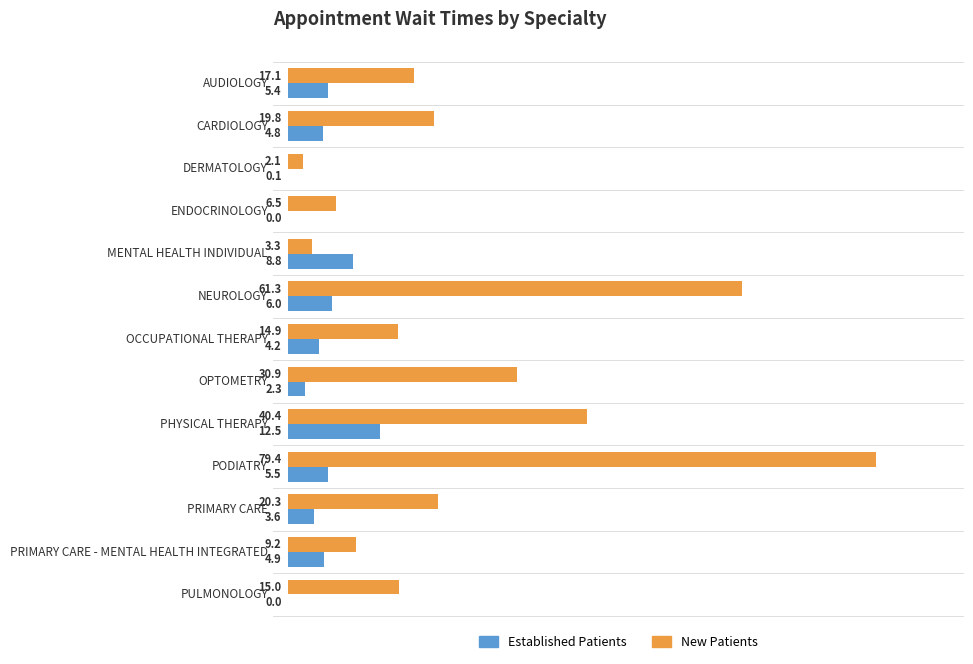

Which category has the highest value across all series?

PODIATRY